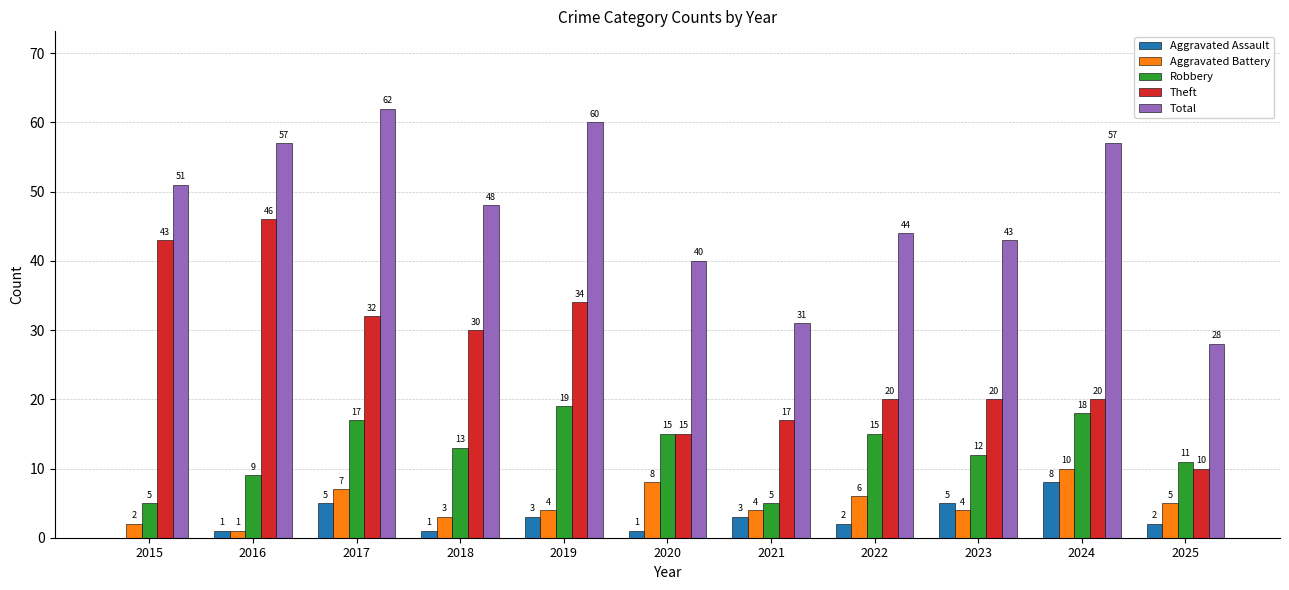

Between 2020 and 2025, which series saw the biggest shift?

Total